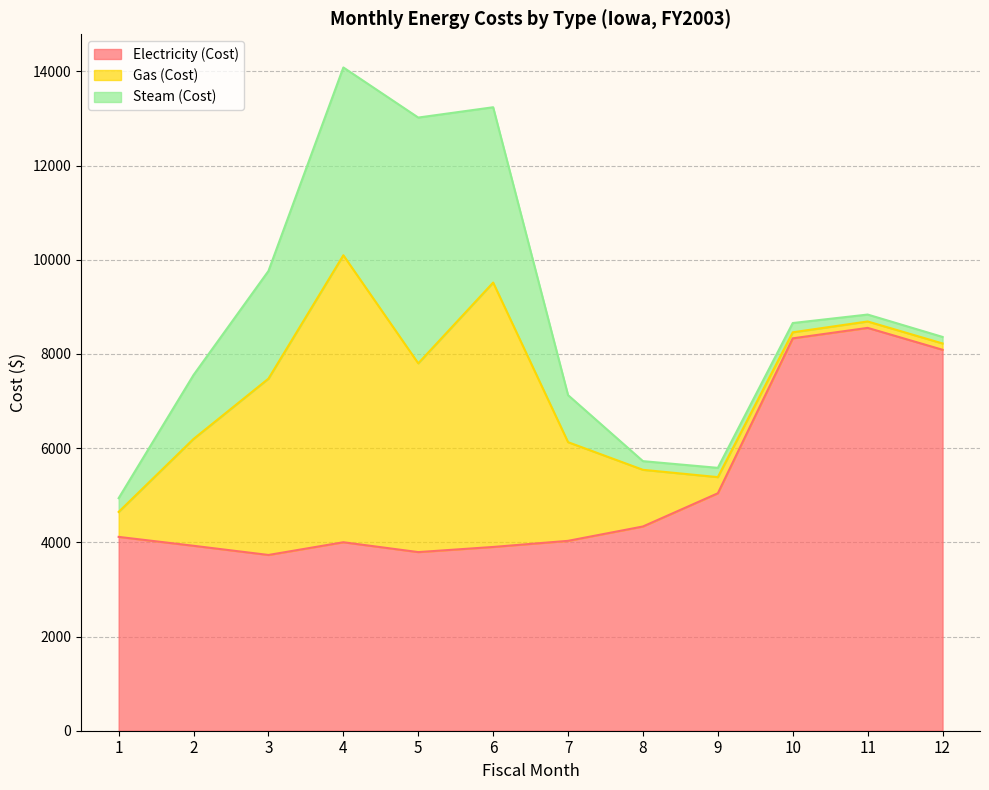

At which label does Electricity (Cost) first exceed 4116?

8